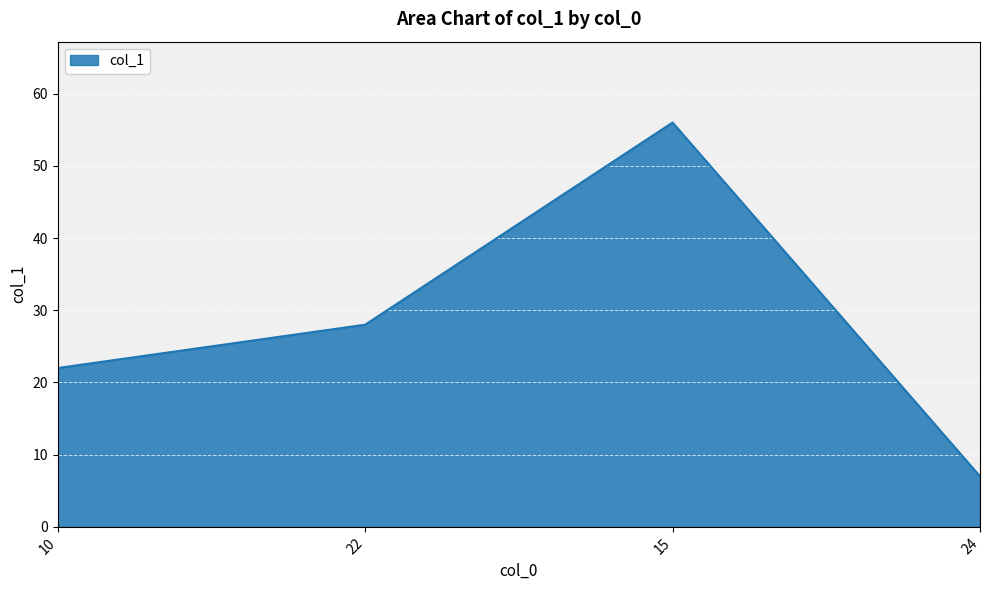

Rank the categories by value from highest to lowest.

15, 22, 10, 24